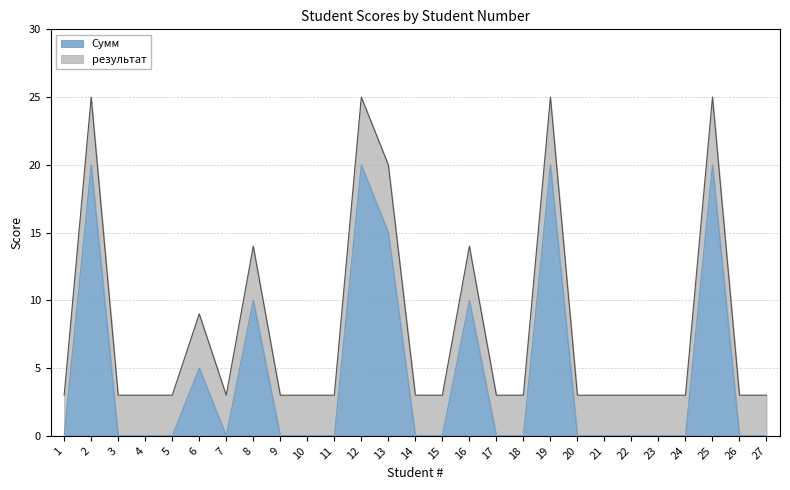

Does the chart display data point markers on the line(s)?

No